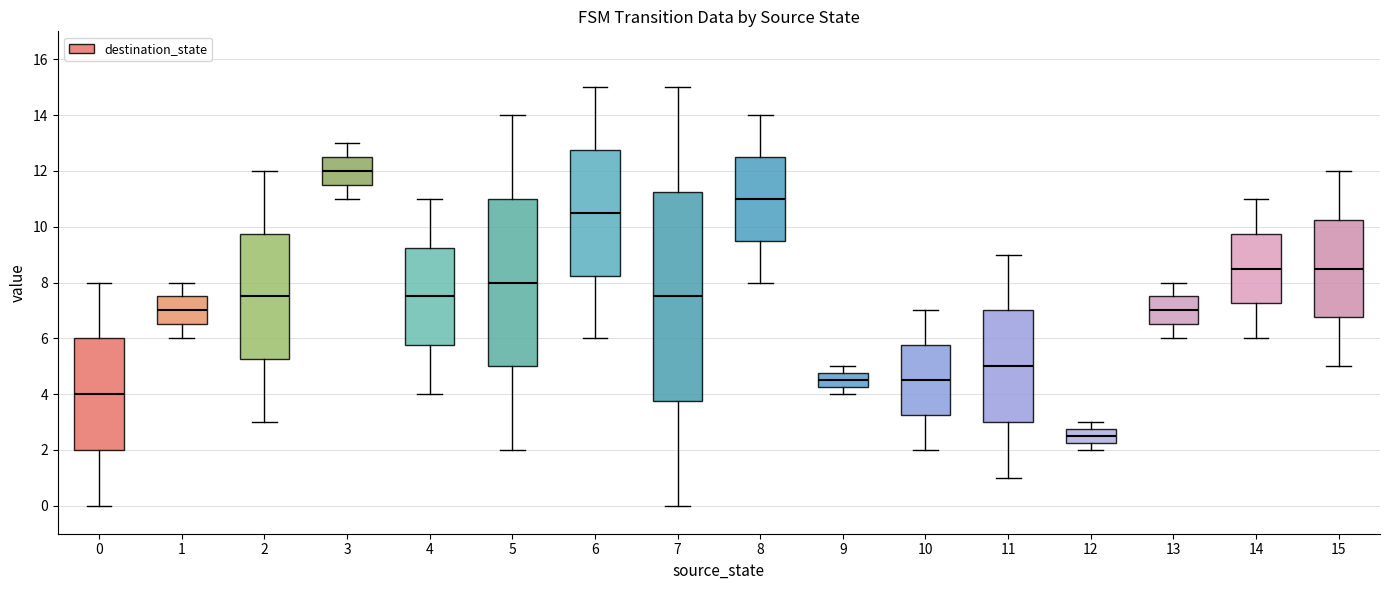

Where does the upper whisker of the box at x = 10 end on the y-axis? The values are not printed on the chart, so give them approximately, as read against the axis.

7.0